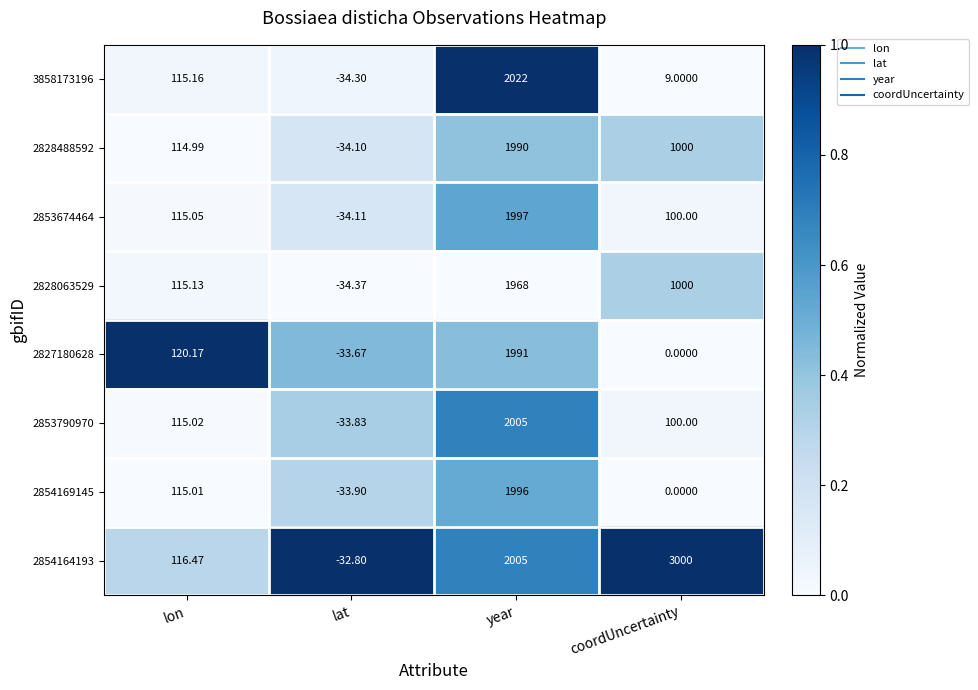

At how many categories does at least one series exceed 0?

3